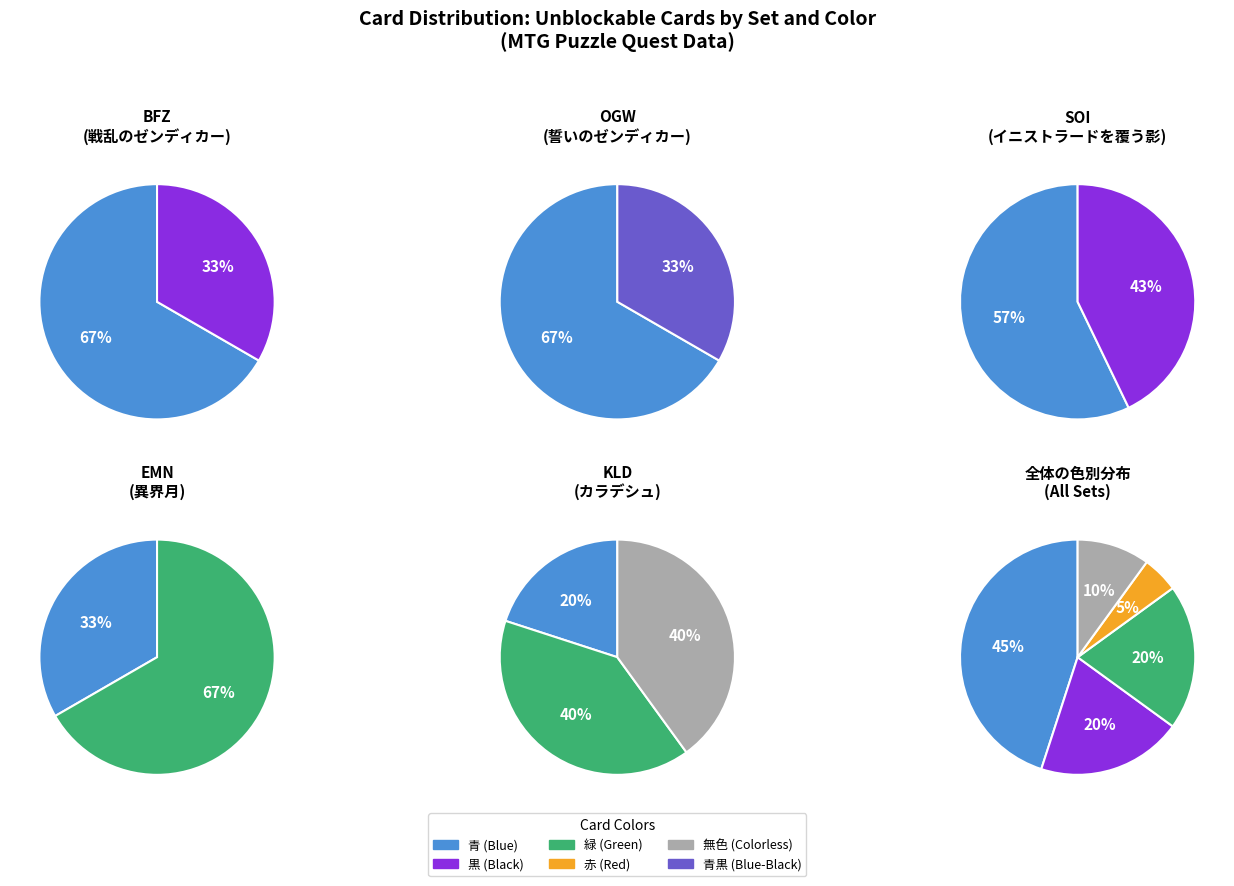

Which has a higher value, 黒 or 緑?

黒